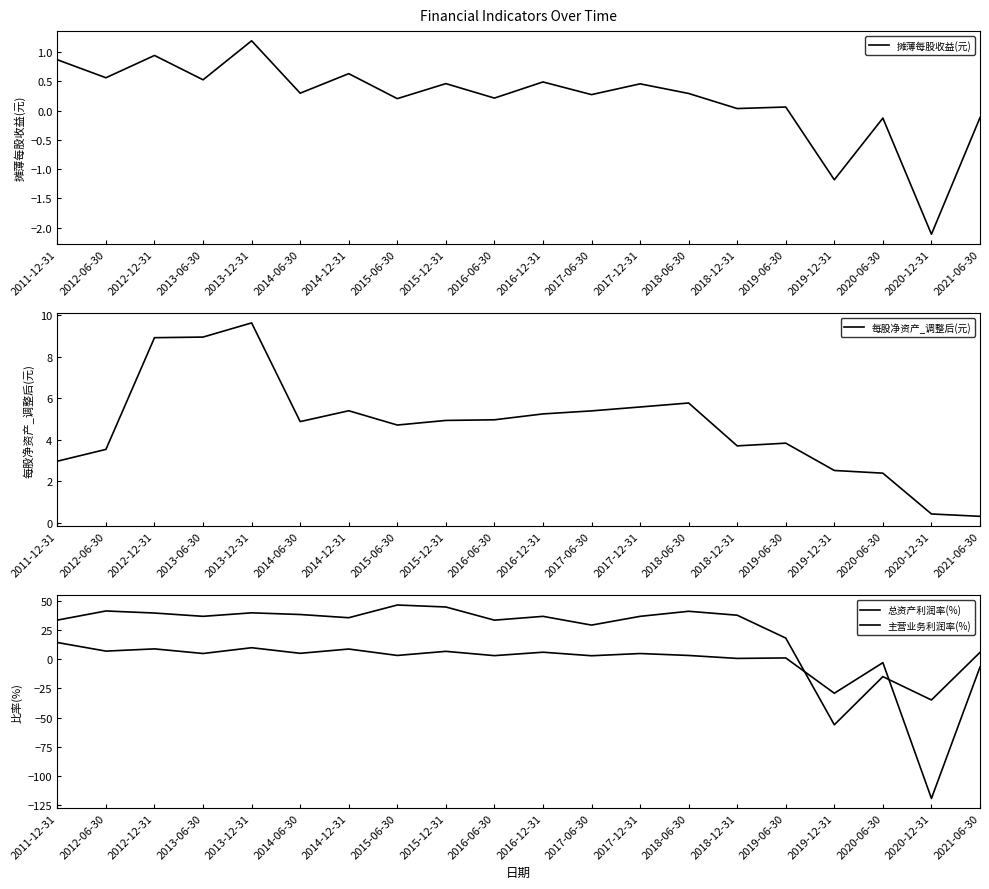

Reading left to right, extract all data points from this chart.

摊薄每股收益(元): 2011-12-31=0.9	2012-06-30=0.6	2012-12-31=0.9	2013-06-30=0.5	2013-12-31=1.2	2014-06-30=0.3	2014-12-31=0.6	2015-06-30=0.2	2015-12-31=0.5	2016-06-30=0.2	2016-12-31=0.5	2017-06-30=0.3	2017-12-31=0.5	2018-06-30=0.3	2018-12-31=0.0	2019-06-30=0.1	2019-12-31=-1.2	2020-06-30=-0.1	2020-12-31=-2.1	2021-06-30=-0.1
每股净资产_调整后(元): 2011-12-31=3.0	2012-06-30=3.5	2012-12-31=8.9	2013-06-30=8.9	2013-12-31=9.6	2014-06-30=4.9	2014-12-31=5.4	2015-06-30=4.7	2015-12-31=4.9	2016-06-30=5.0	2016-12-31=5.2	2017-06-30=5.4	2017-12-31=5.6	2018-06-30=5.8	2018-12-31=3.7	2019-06-30=3.8	2019-12-31=2.5	2020-06-30=2.4	2020-12-31=0.4	2021-06-30=0.3
总资产利润率(%): 2011-12-31=14.2	2012-06-30=6.9	2012-12-31=8.8	2013-06-30=4.8	2013-12-31=9.8	2014-06-30=5.0	2014-12-31=8.6	2015-06-30=3.2	2015-12-31=6.7	2016-06-30=3.0	2016-12-31=5.9	2017-06-30=2.9	2017-12-31=4.8	2018-06-30=3.1	2018-12-31=0.6	2019-06-30=1.0	2019-12-31=-29.2	2020-06-30=-3.0	2020-12-31=-119.3	2021-06-30=-6.8
主营业务利润率(%): 2011-12-31=33.4	2012-06-30=41.3	2012-12-31=39.5	2013-06-30=36.7	2013-12-31=39.7	2014-06-30=38.2	2014-12-31=35.5	2015-06-30=46.4	2015-12-31=44.7	2016-06-30=33.4	2016-12-31=36.6	2017-06-30=29.2	2017-12-31=36.7	2018-06-30=41.0	2018-12-31=37.6	2019-06-30=18.0	2019-12-31=-56.2	2020-06-30=-15.0	2020-12-31=-35.0	2021-06-30=5.8